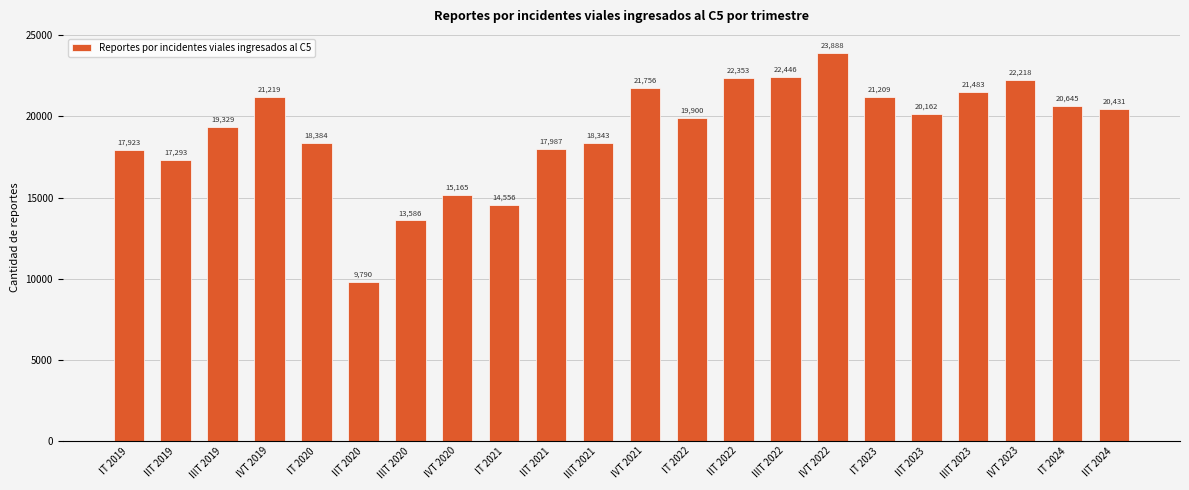

What is the minimum value shown in the chart?

9790